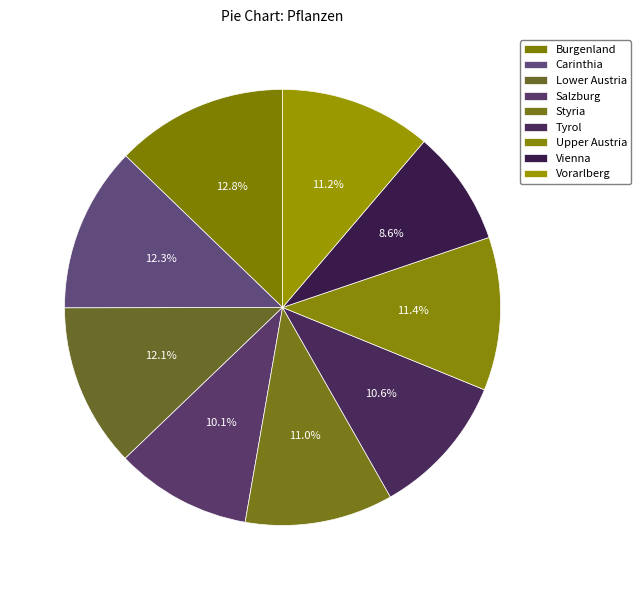

Count the number of slices in the pie.

9